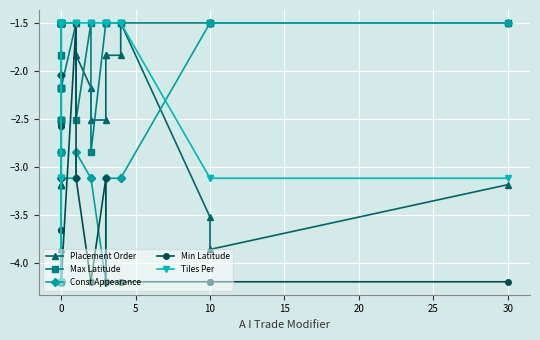

What are all the series names shown in the legend?

Placement Order, Max Latitude, Const Appearance, Min Latitude, Tiles Per